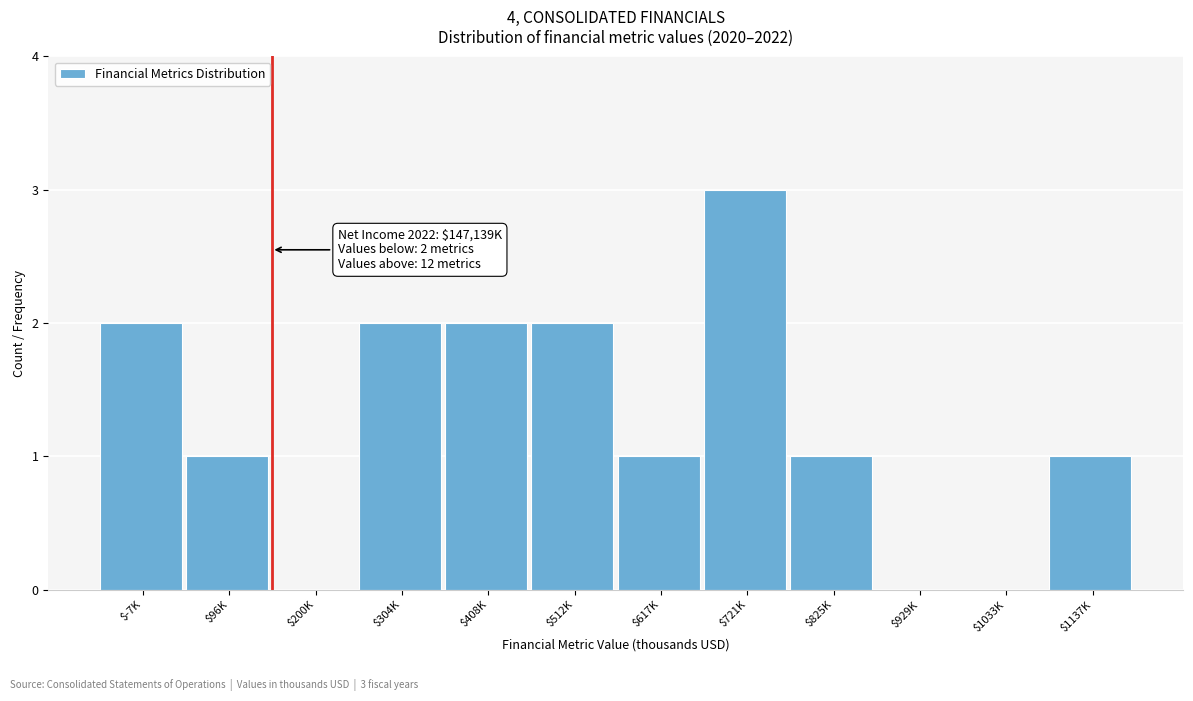

What is the sum of all values?

15